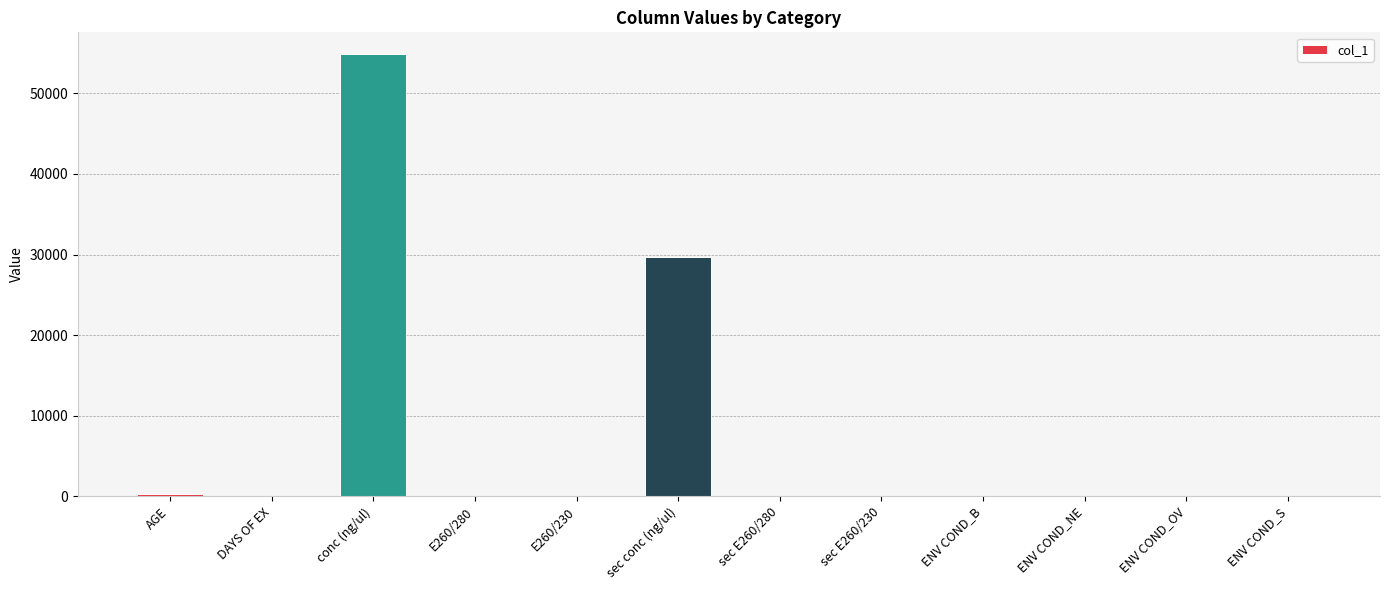

What is the sum of all values?

84862.8